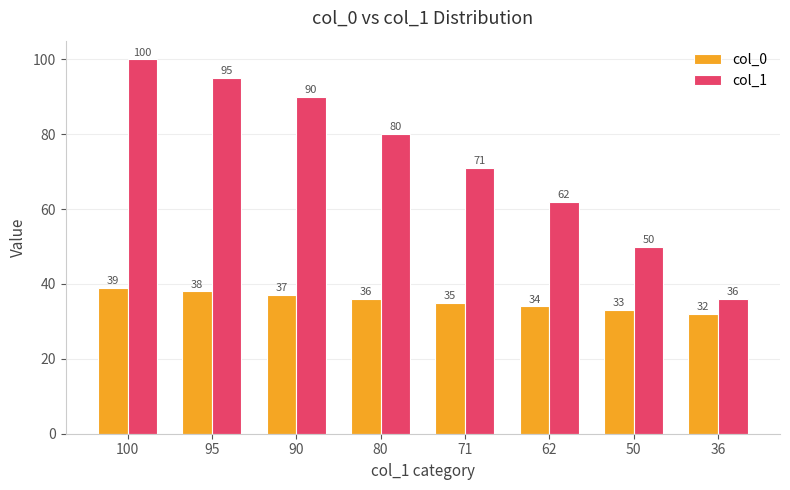

Reading left to right, transcribe all the data shown in this chart.

col_0: 39	38	37	36	35	34	33	32
col_1: 100	95	90	80	71	62	50	36